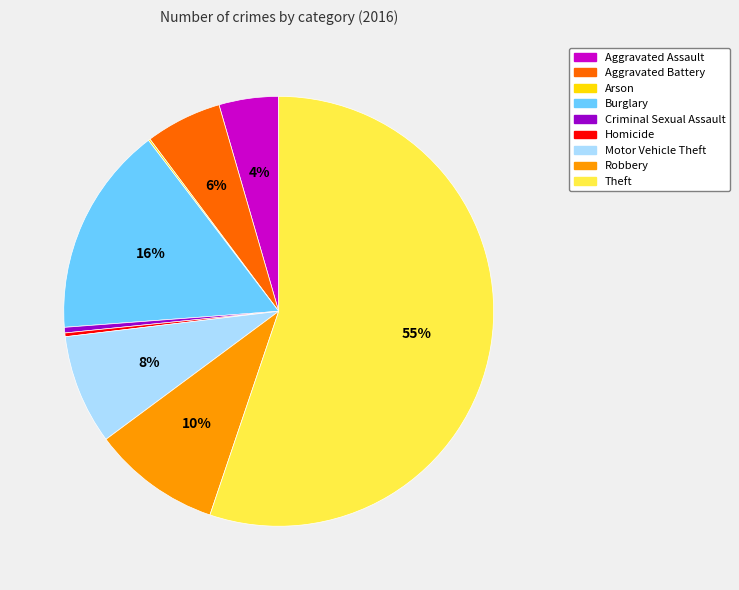

Do Burglary and Homicide together represent more than half of the pie?

No